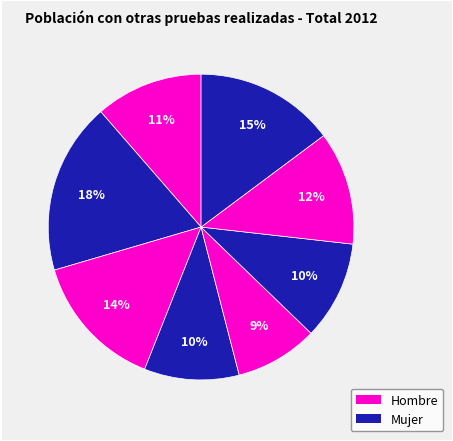

Count the number of slices in the pie.

8